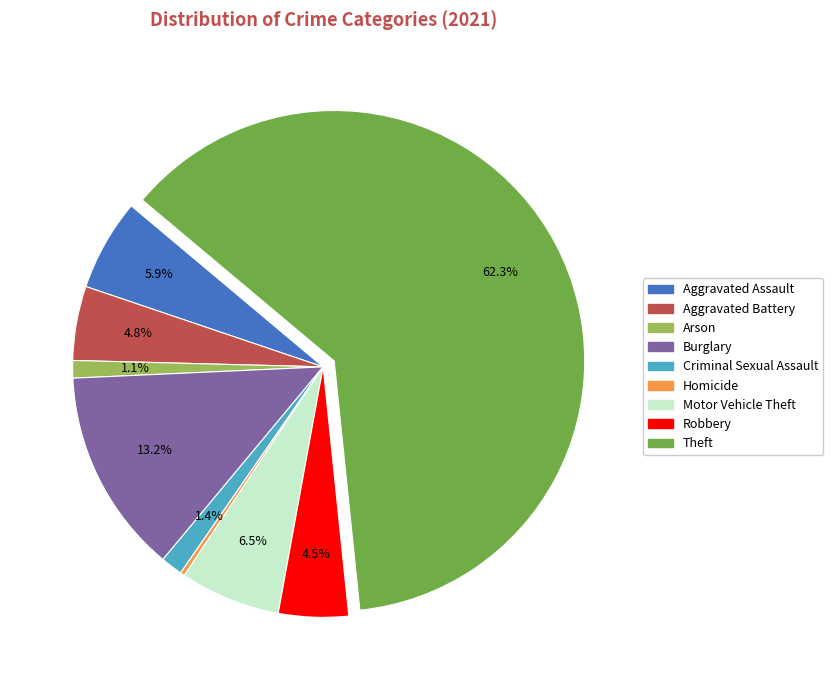

Which slice is the smallest?

Homicide